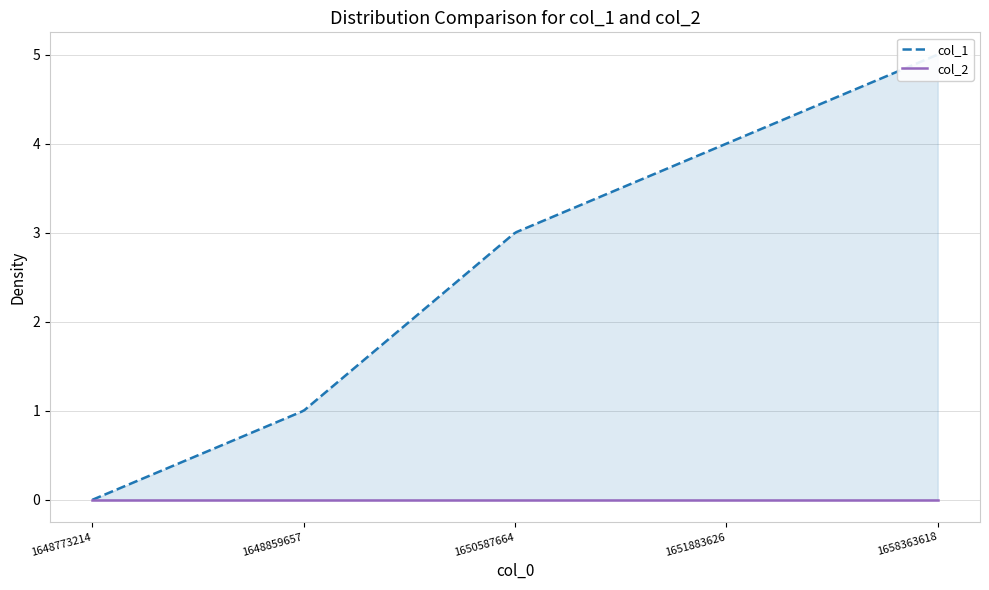

True or false: col_1 and col_2 cross at least once.

False